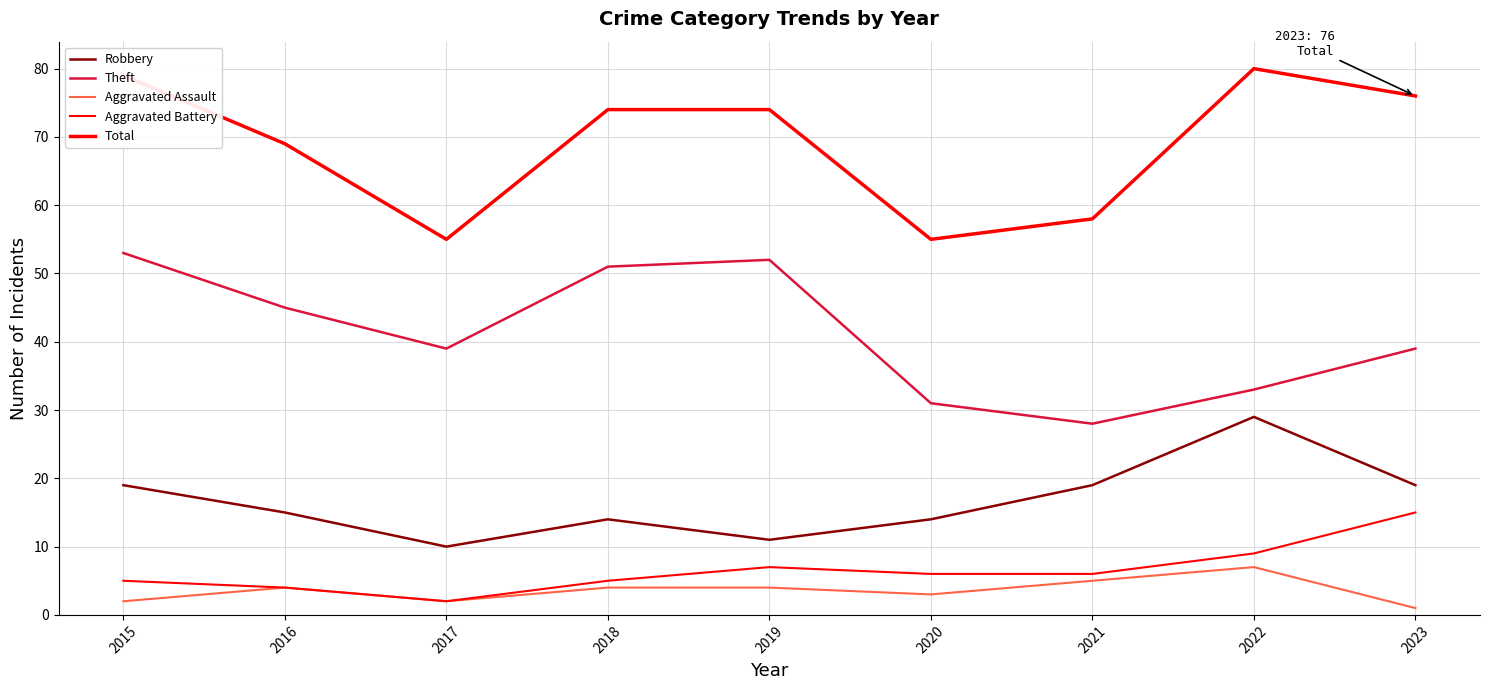

How many lines are shown in the chart?

5